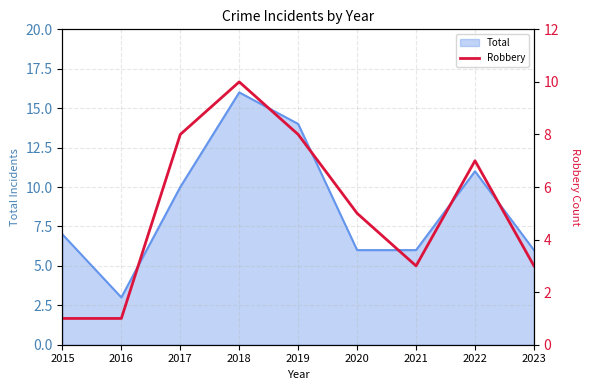

True or false: Total has a value of 10 at 2017.

True